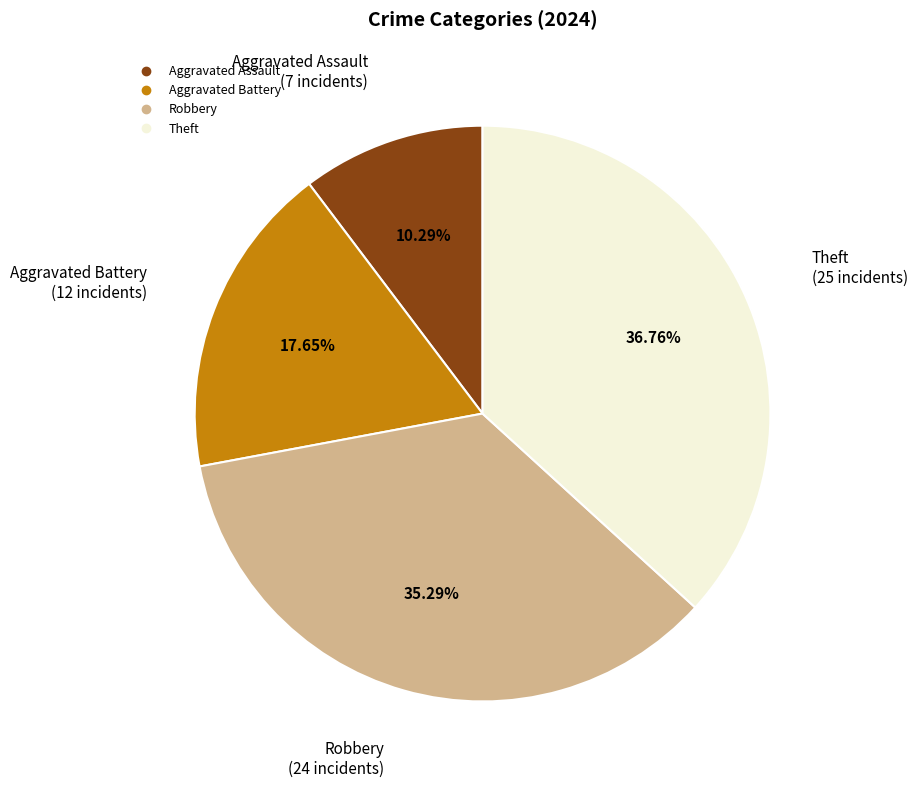

Count the number of slices in the pie.

4